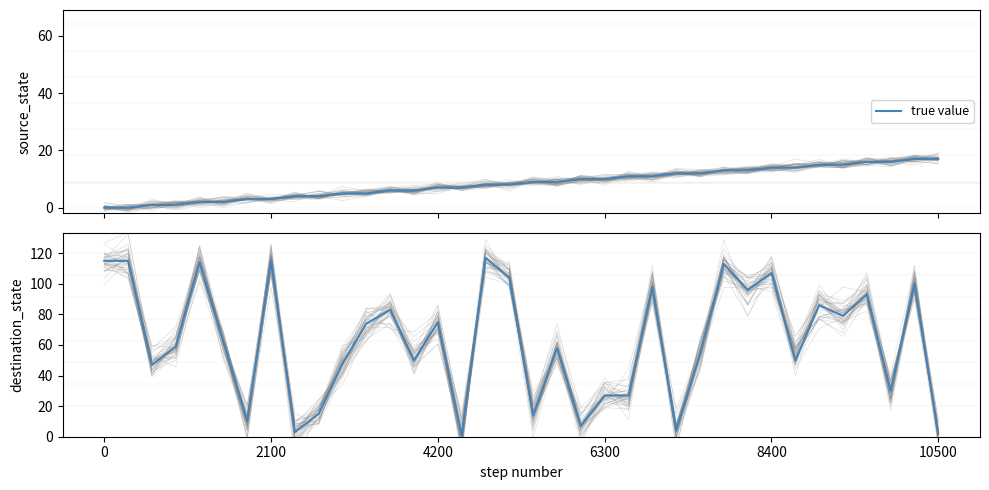

What is the maximum value shown in the chart?

117